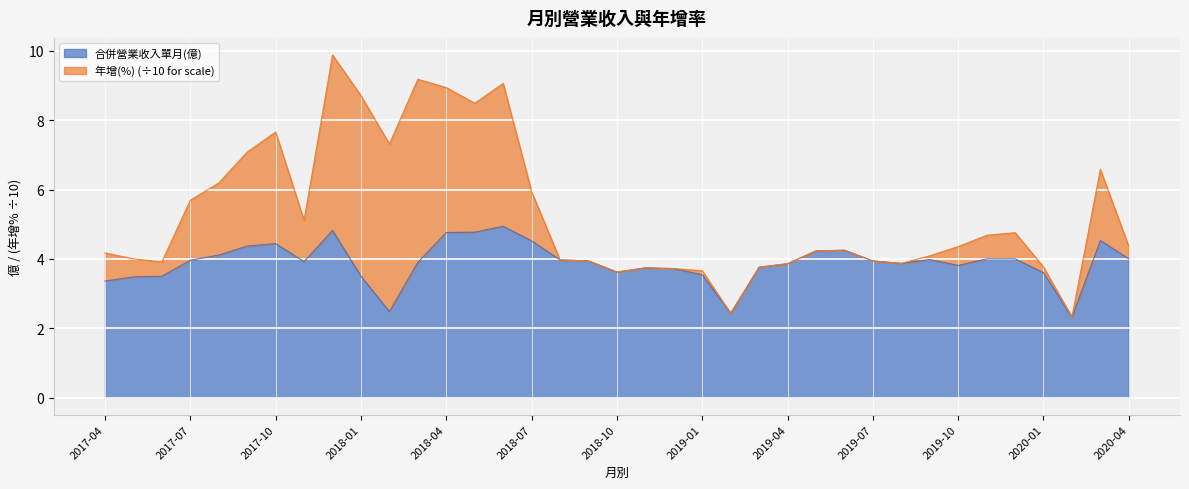

What is the difference between the maximum and second lowest values?

2.5